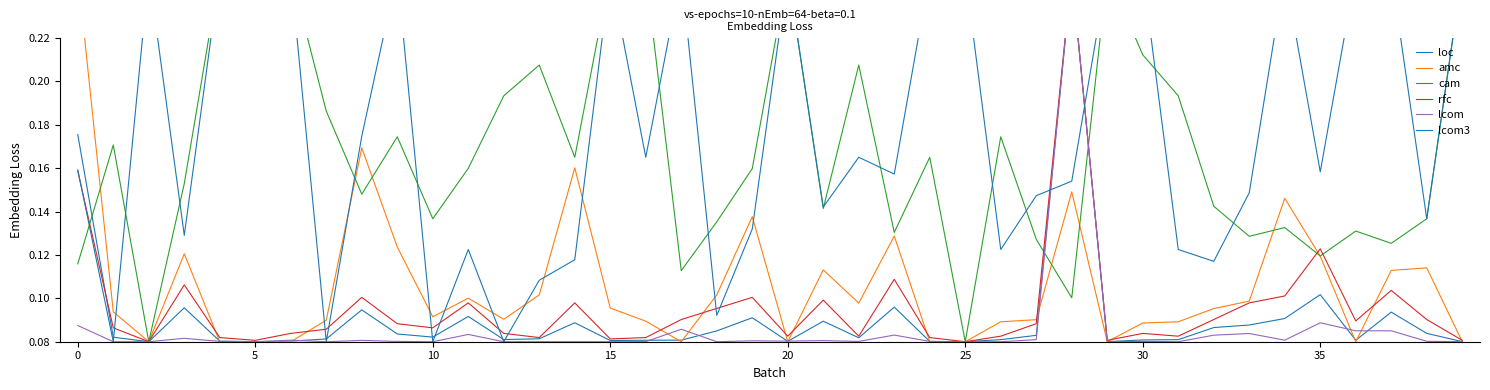

What is the approximate value of rfc at 19?

0.1